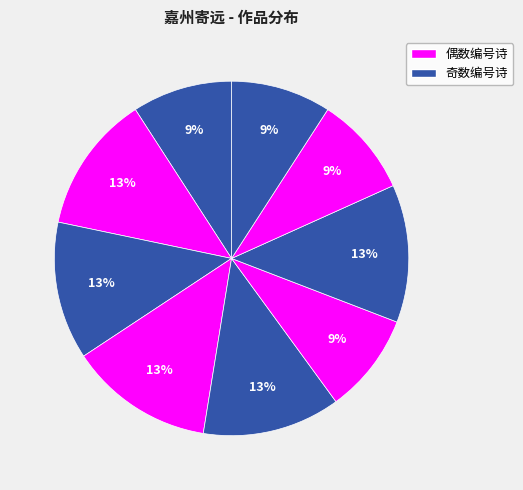

What is the smallest slice in the pie chart?

嘉州寄远·巴山夜雨浮归梦